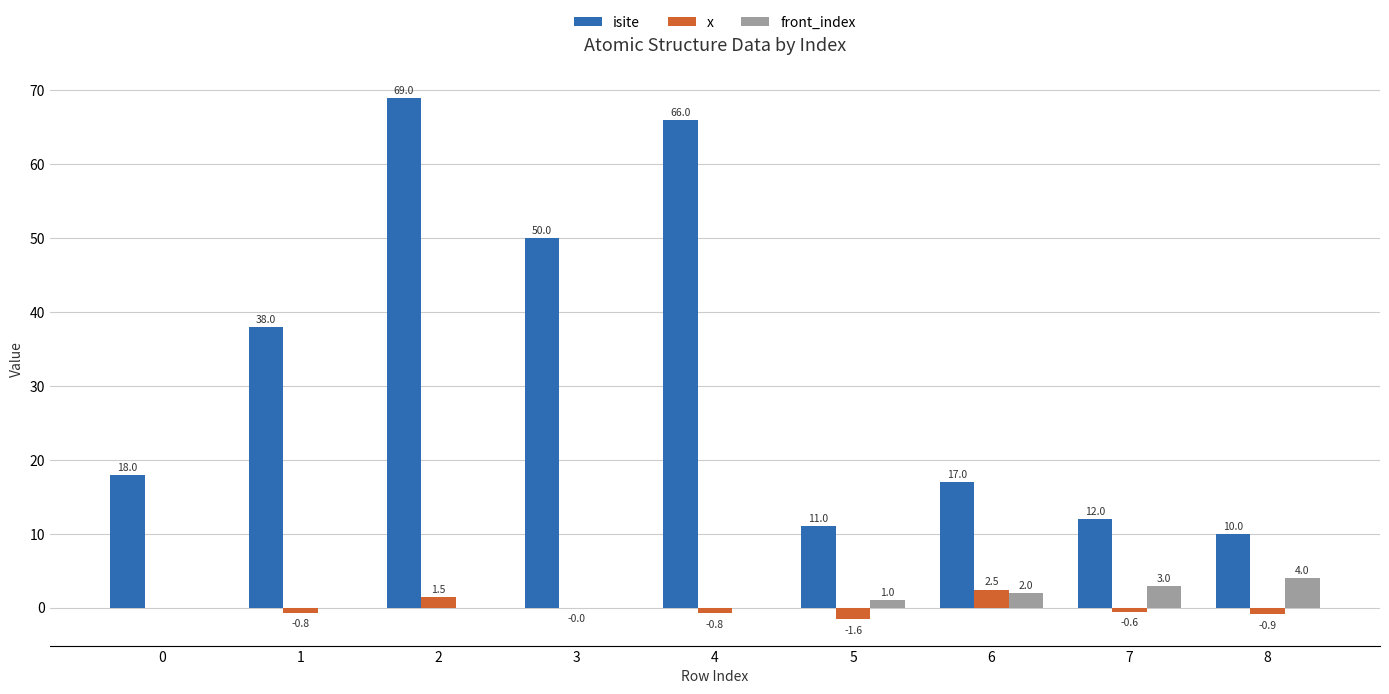

How many data points does each series have?

9